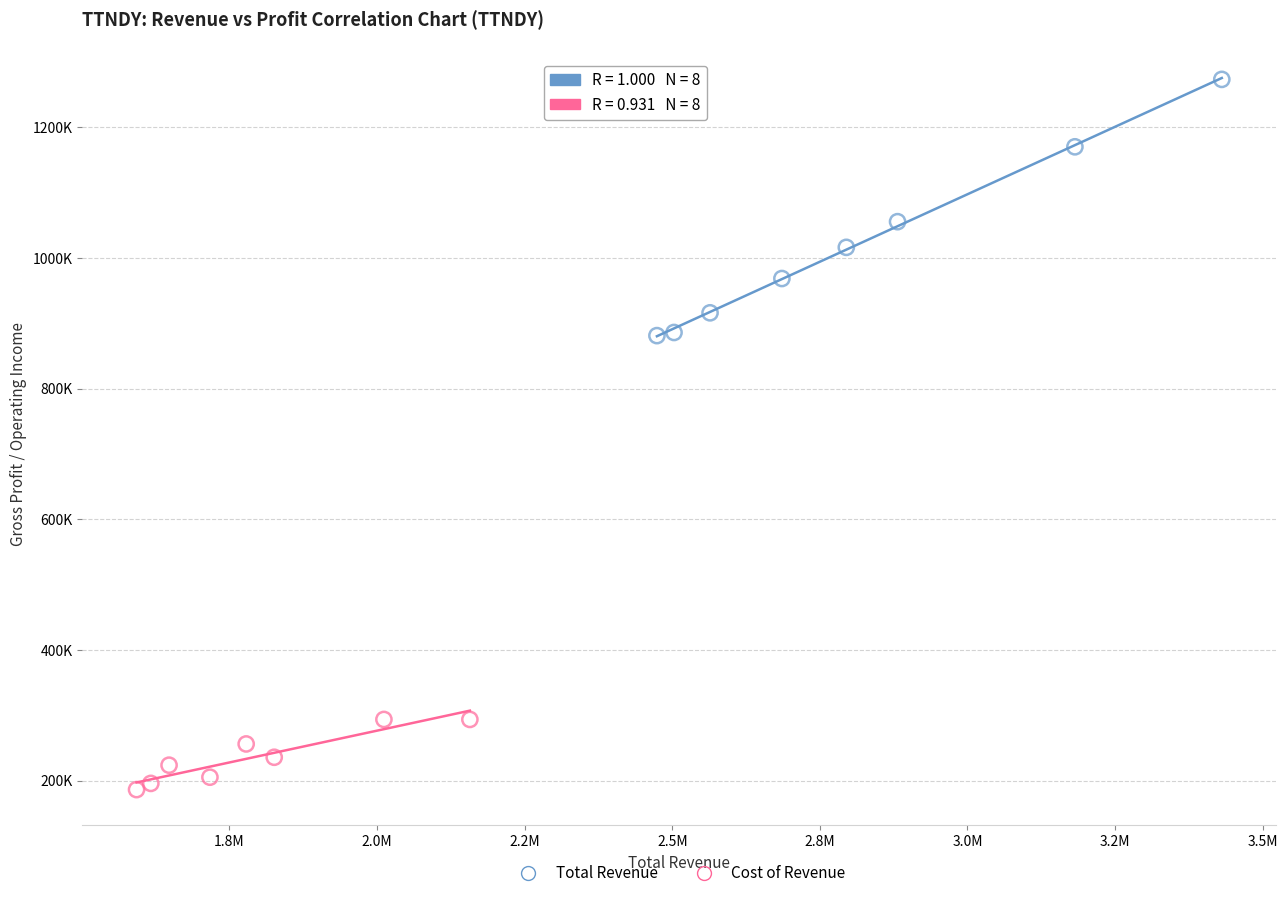

Which series has the largest Y range (max minus min)?

Total Revenue